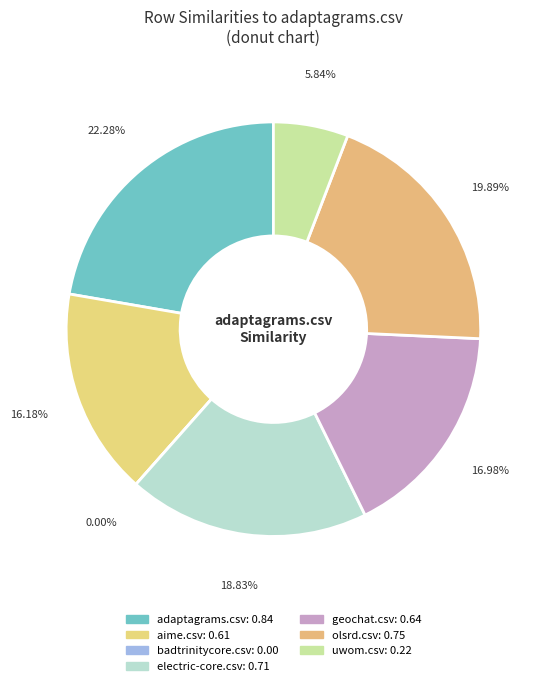

Is it true that adaptagrams.csv is 32% of the pie?

False